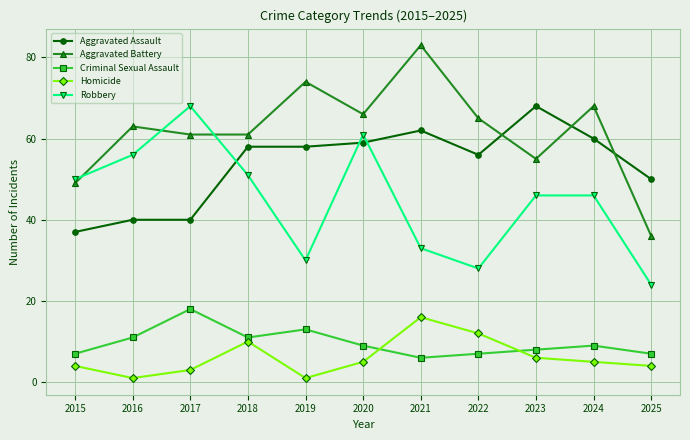

True or false: Criminal Sexual Assault and Robbery cross at least once.

False